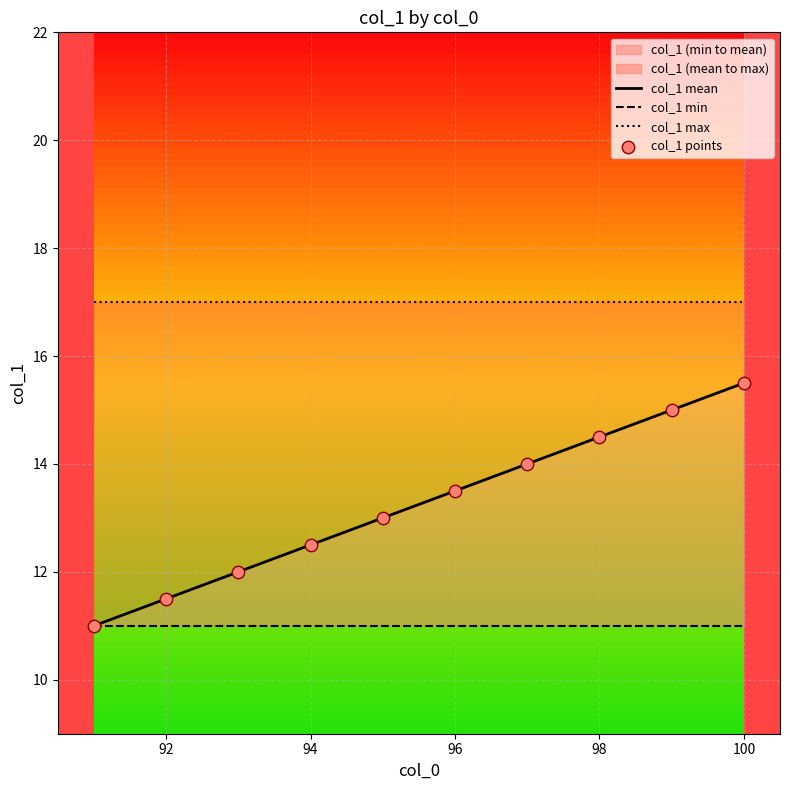

Is the value of col_1 mean at 9 greater than the value of col_1 min at 98?

Yes